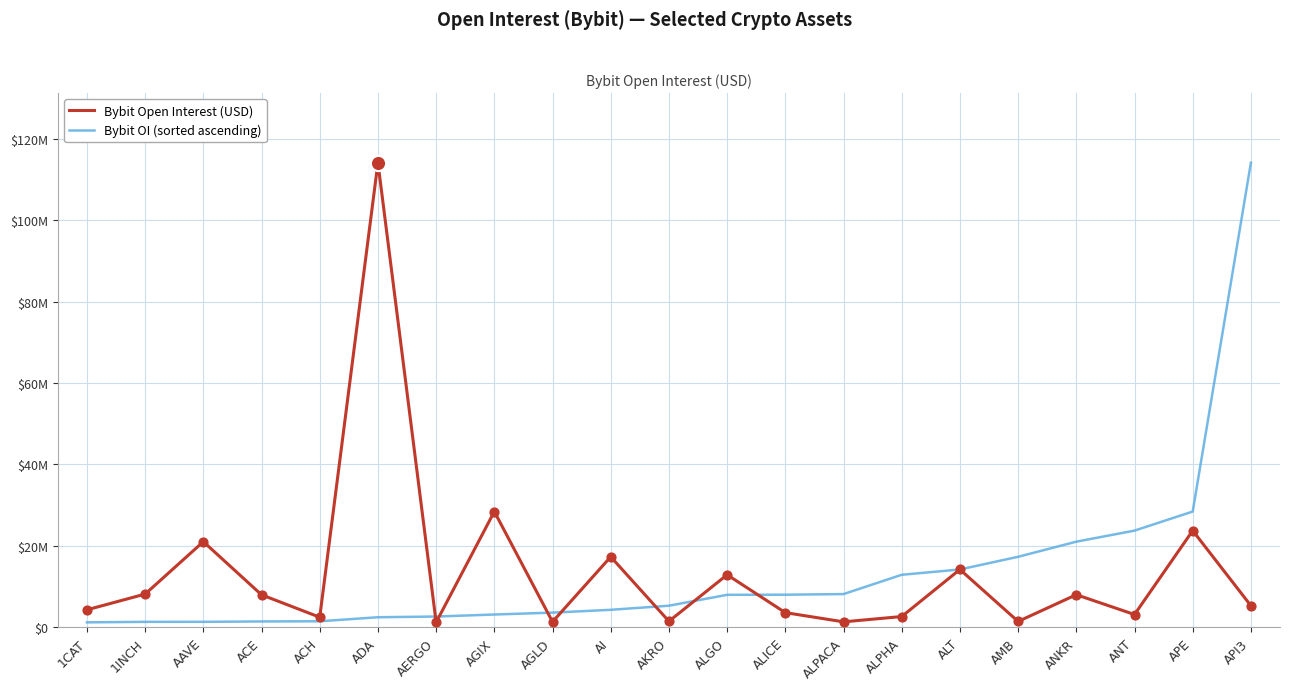

What are all the series names shown in the legend?

Bybit Open Interest (USD), Bybit OI (sorted ascending)